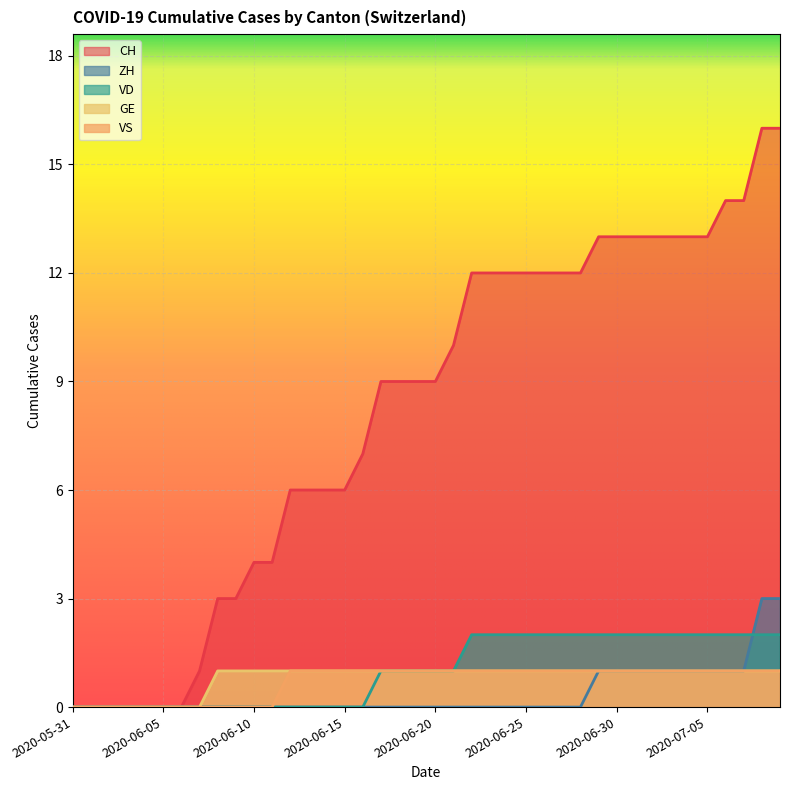

True or false: GE and ZH intersect in this chart.

False